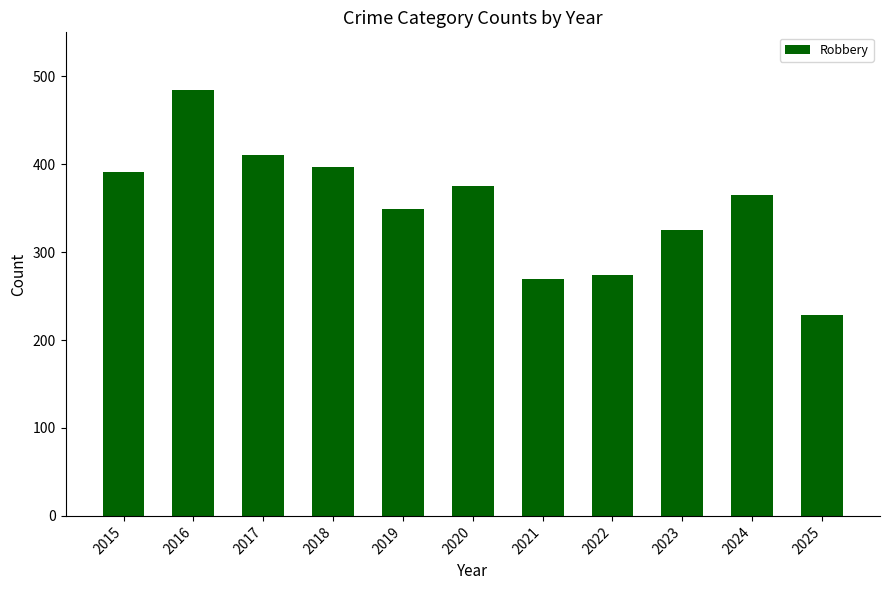

At which category does the chart reach its minimum across all series?

2025